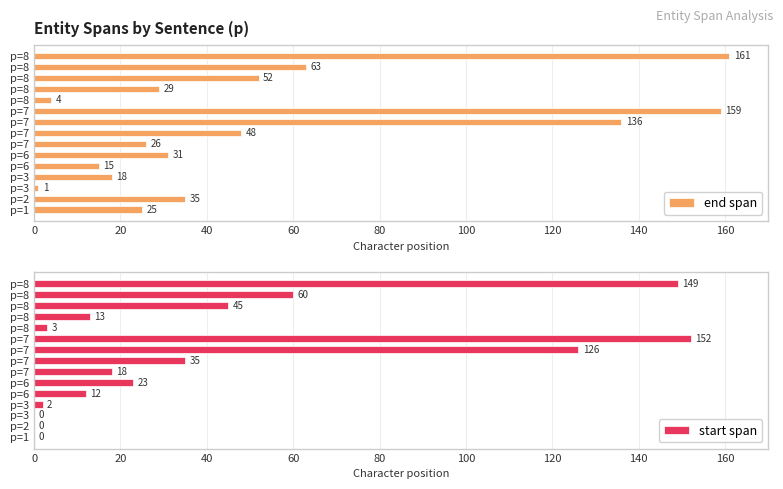

Count the number of data series in this chart.

2